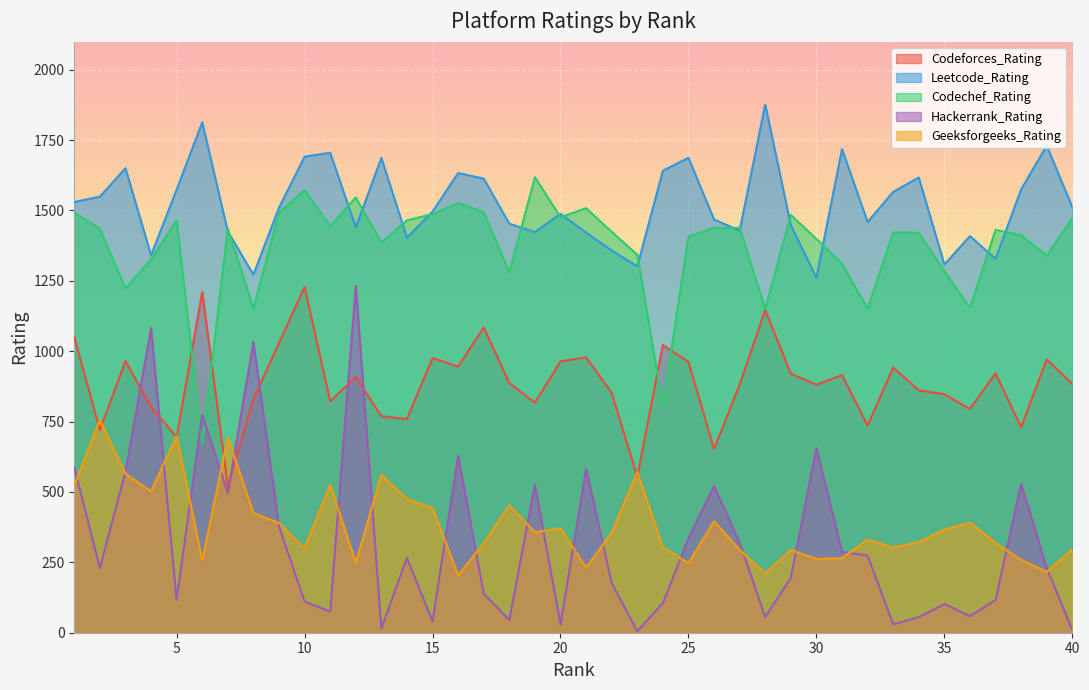

At which label does Hackerrank_Rating first exceed 230?

1